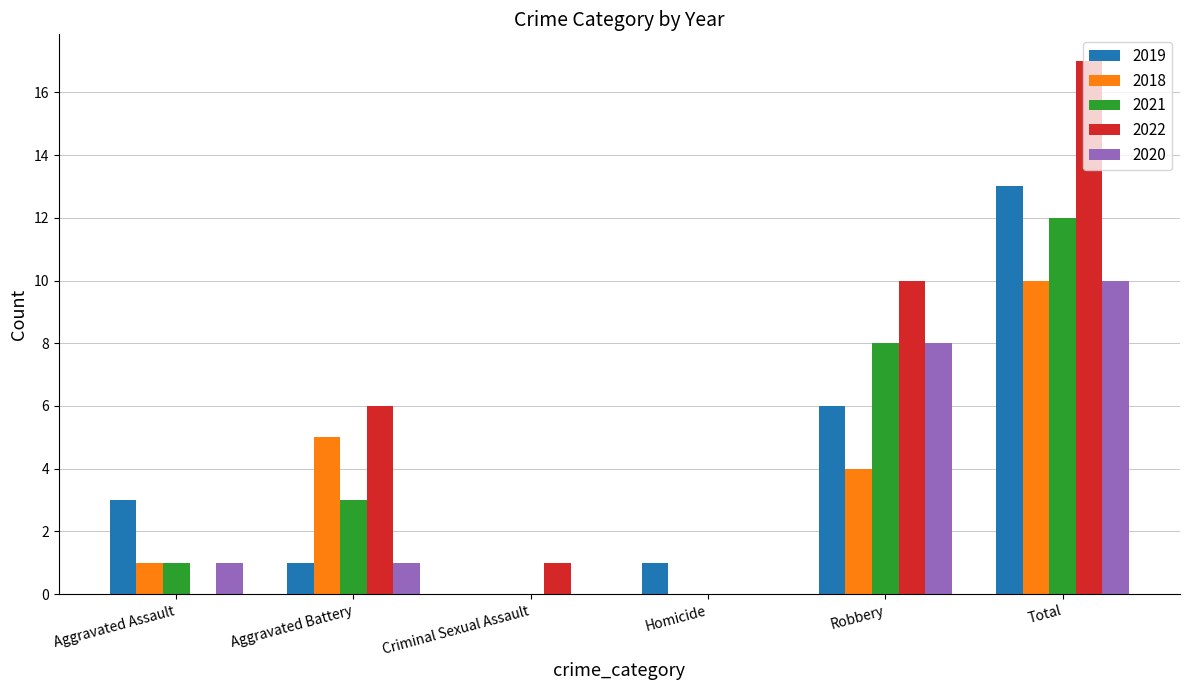

How many groups of bars are there?

6